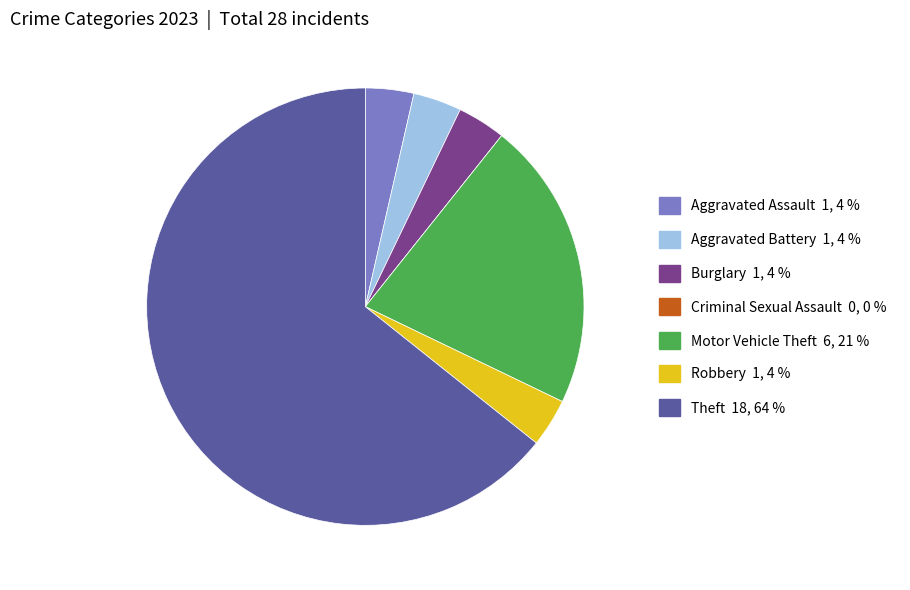

Which category accounts for the majority?

Theft